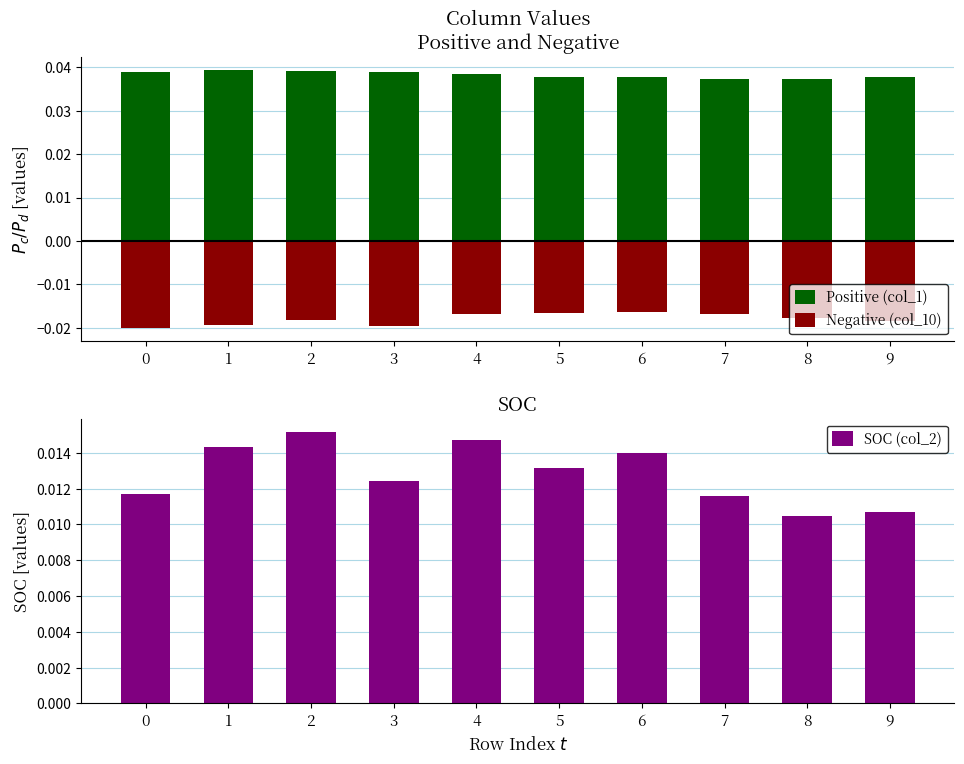

At how many categories does at least one series exceed 0?

10